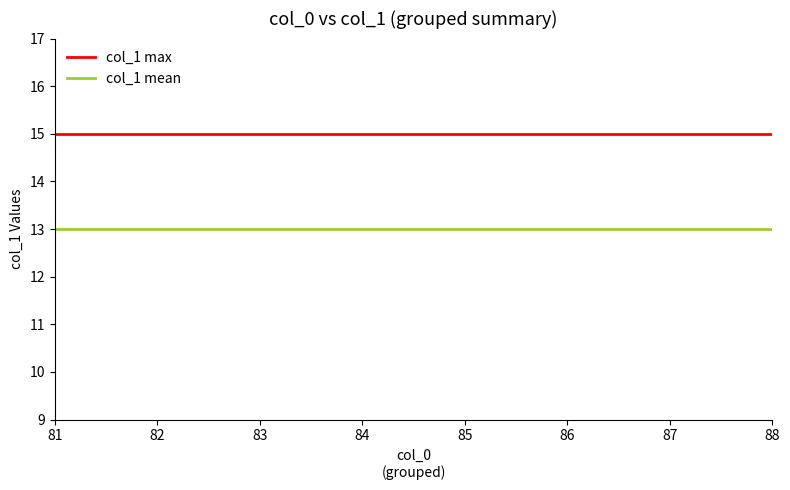

Reading right to left, extract all data points from this chart.

col_1 max: 15	15	15	15	15	15	15	15
col_1 mean: 13	13	13	13	13	13	13	13